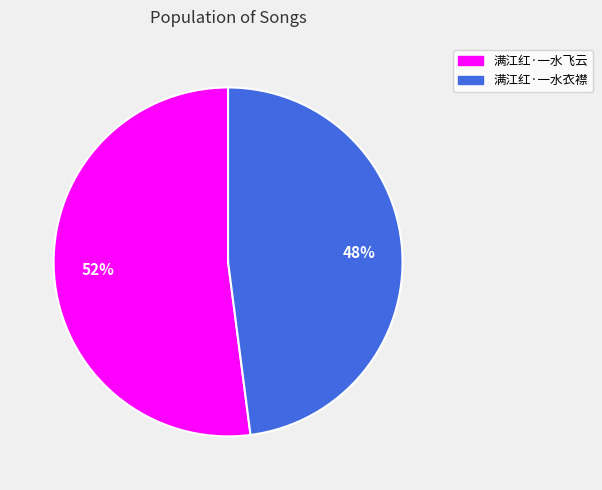

Combined, do 满江红·一水飞云 and 满江红·一水衣襟 account for over 50%?

Yes